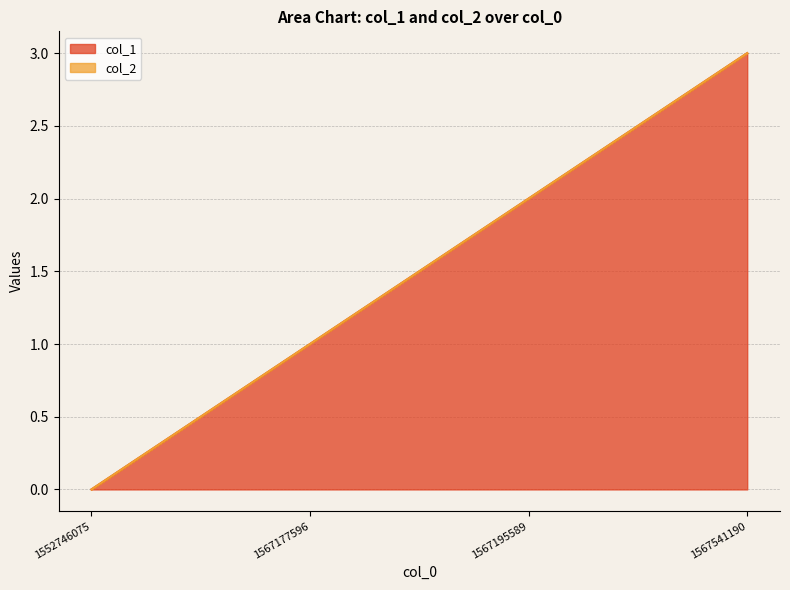

Count the number of values greater than 2.

1